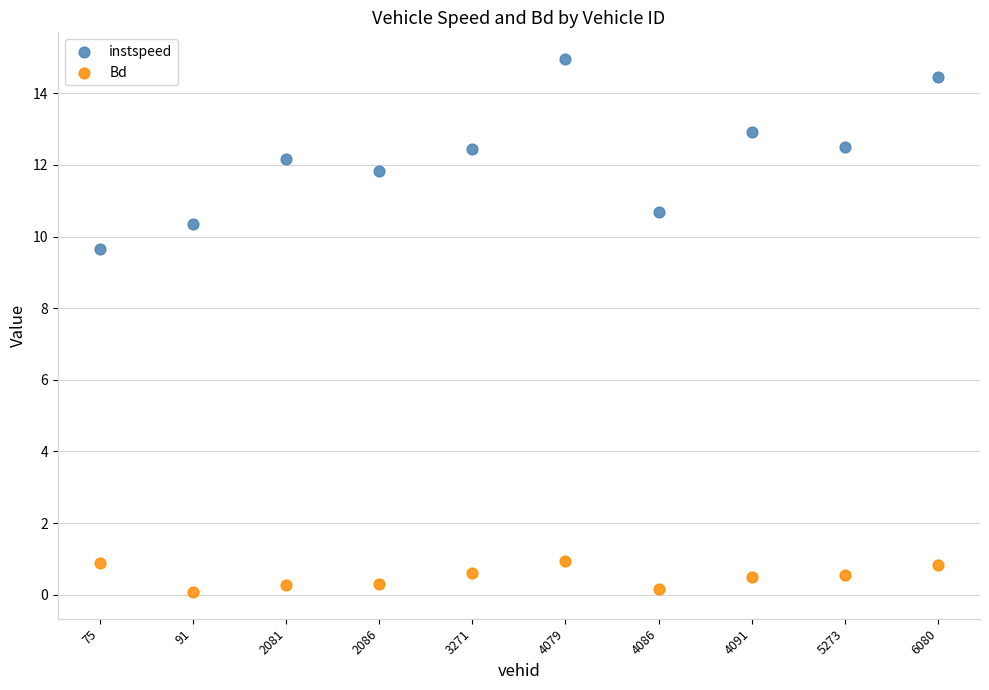

Across all data points, what is the range of Y values (max minus min)?

14.9